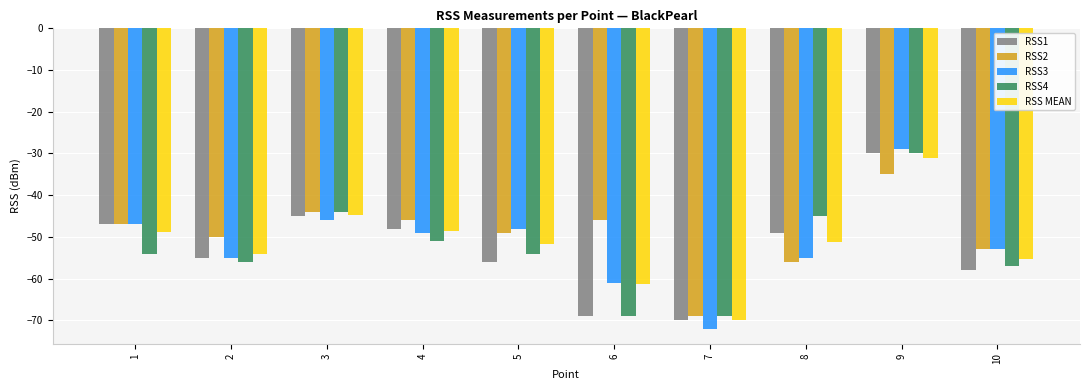

The value of RSS1 at 6 is -69.0. True or false?

True